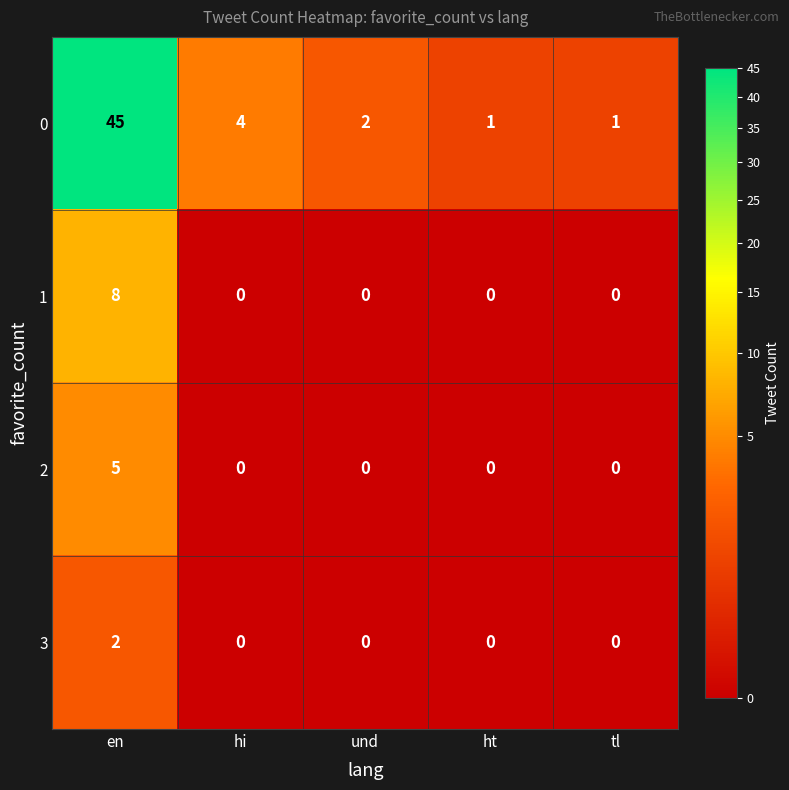

What is the maximum value shown in the chart?

45